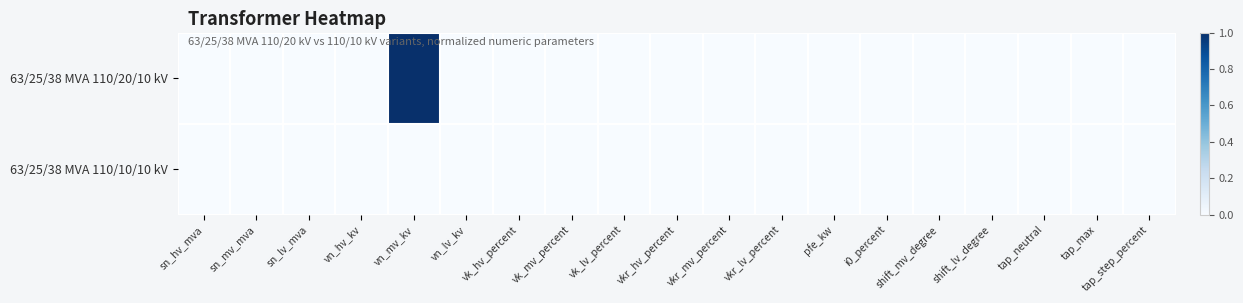

Count the number of categories in the chart.

19